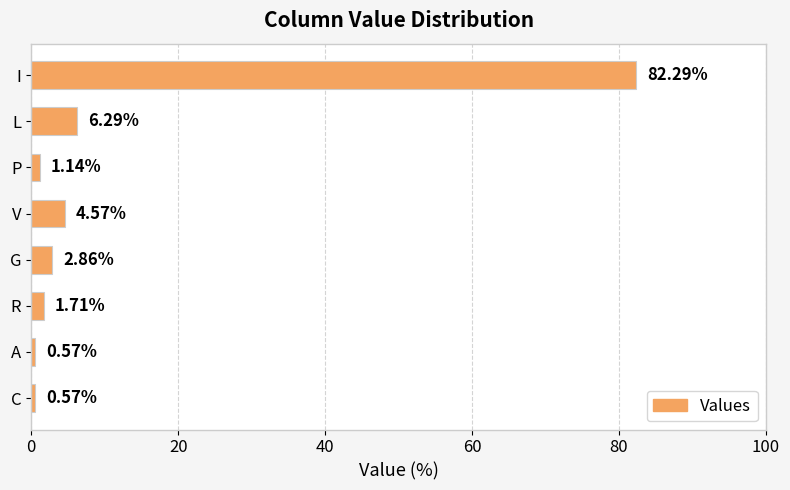

What is the difference between the maximum and minimum values?

81.7